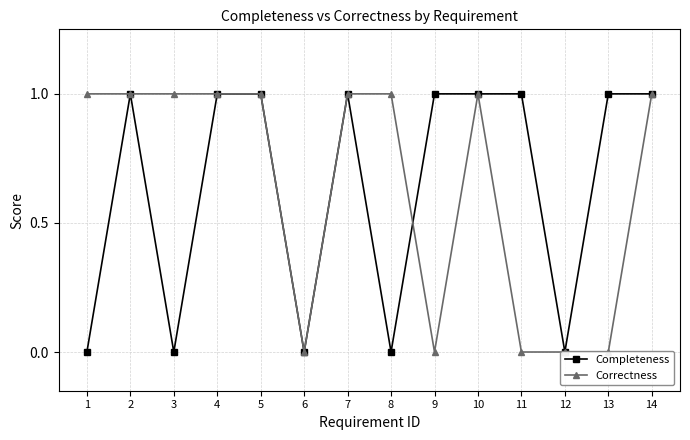

What is the difference between the second highest and second lowest values in the Correctness series?

1